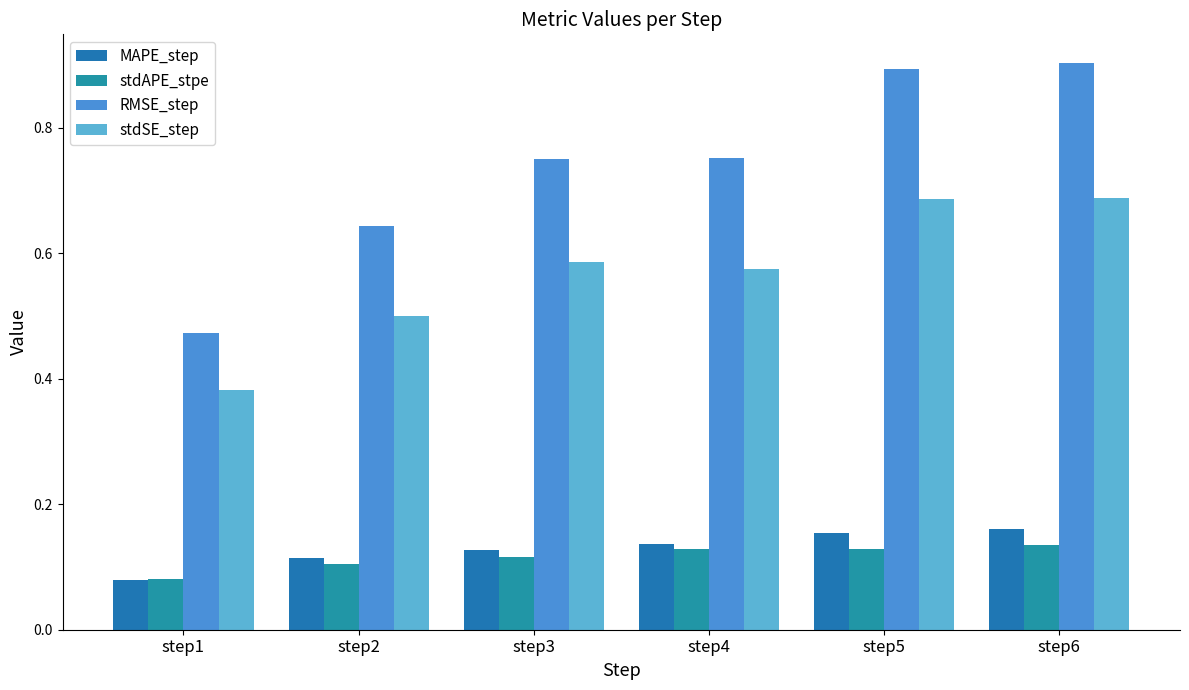

How many data points does each series have?

6